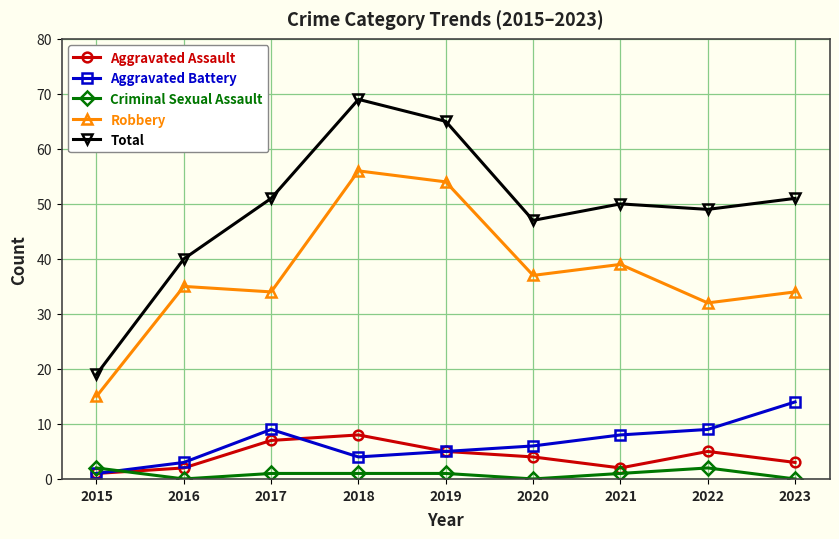

Between 2015 and 2018, which series saw the biggest shift?

Total